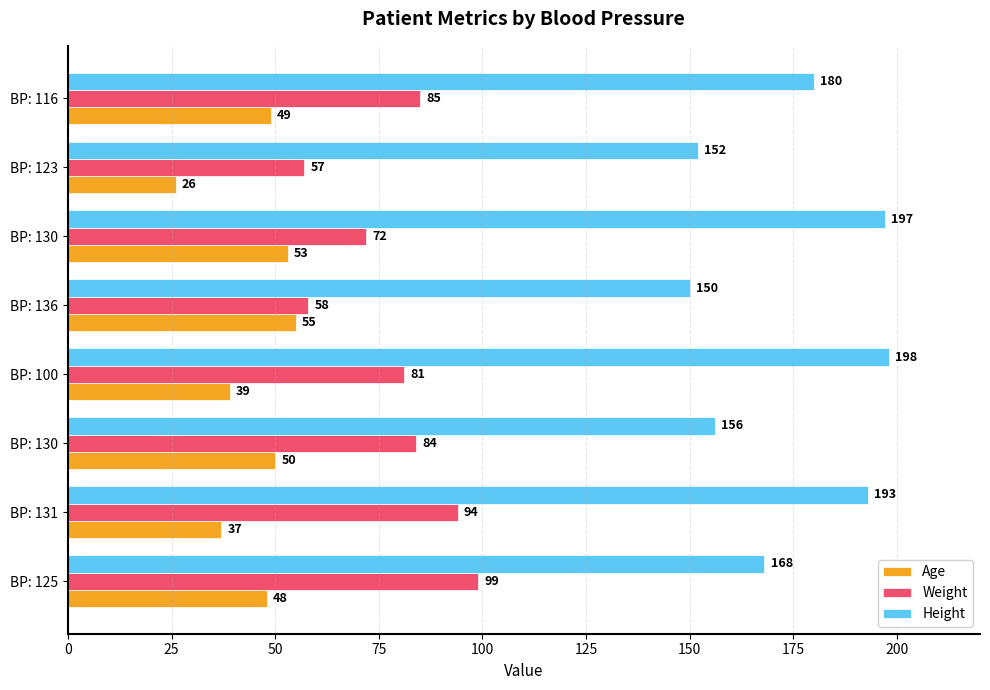

What are all the series names shown in the legend?

Age, Weight, Height